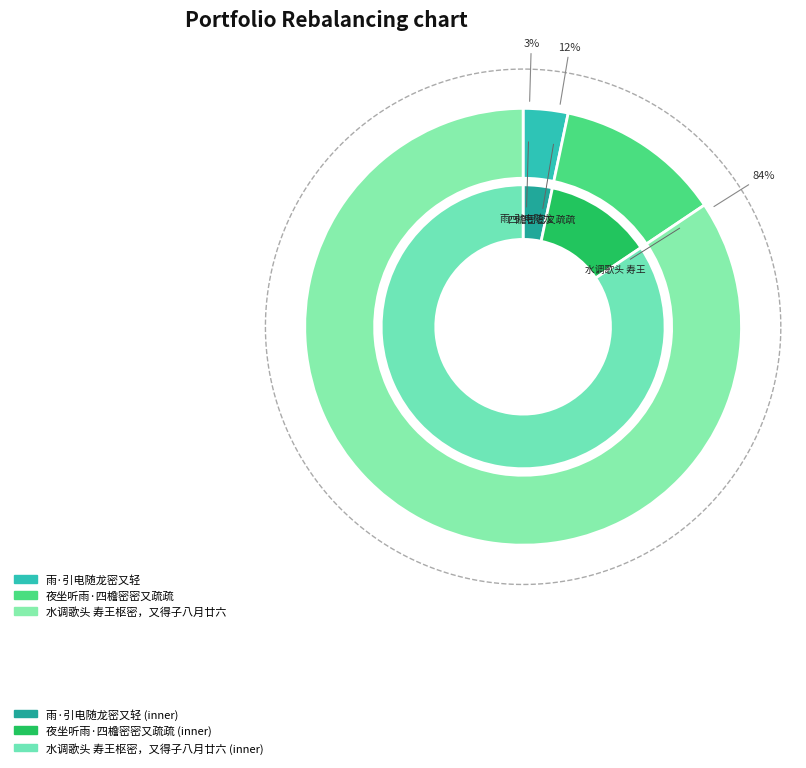

How much of the chart is everything except 雨·引电随龙密又轻?

96.7%